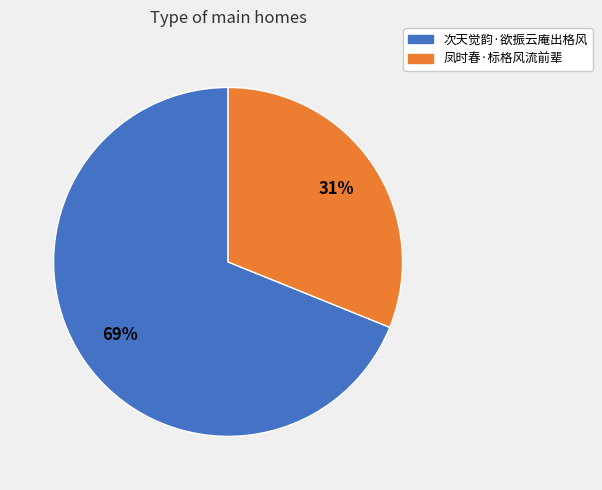

Which slice is the smallest?

凤时春·标格风流前辈